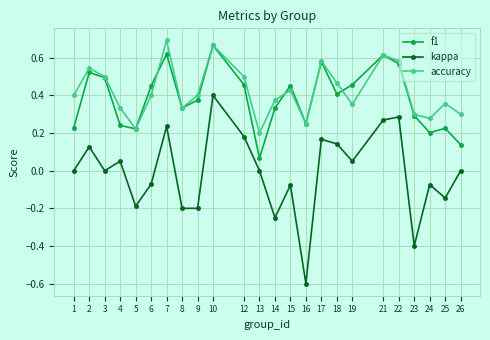

In f1, how many points are higher than both neighbors (excluding endpoints)?

7